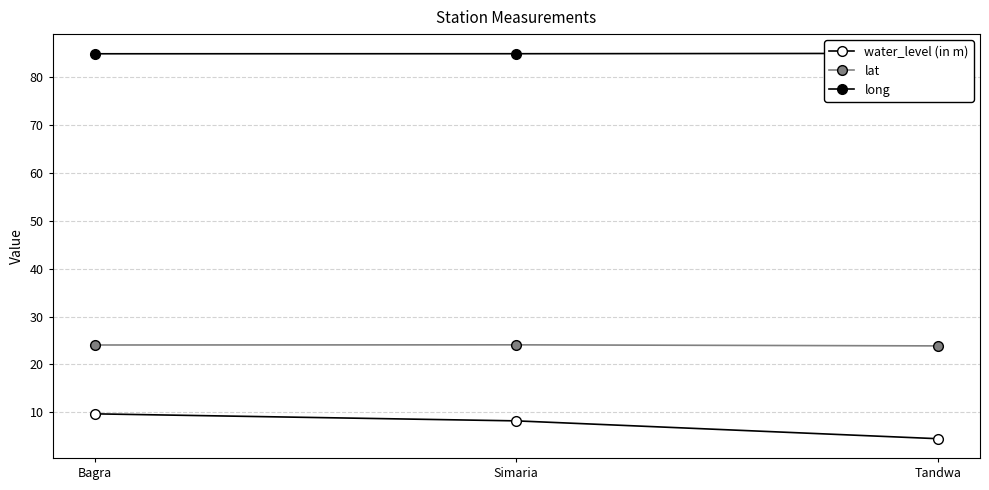

Rank the series by their average value, from lowest to highest.

water_level (in m), lat, long